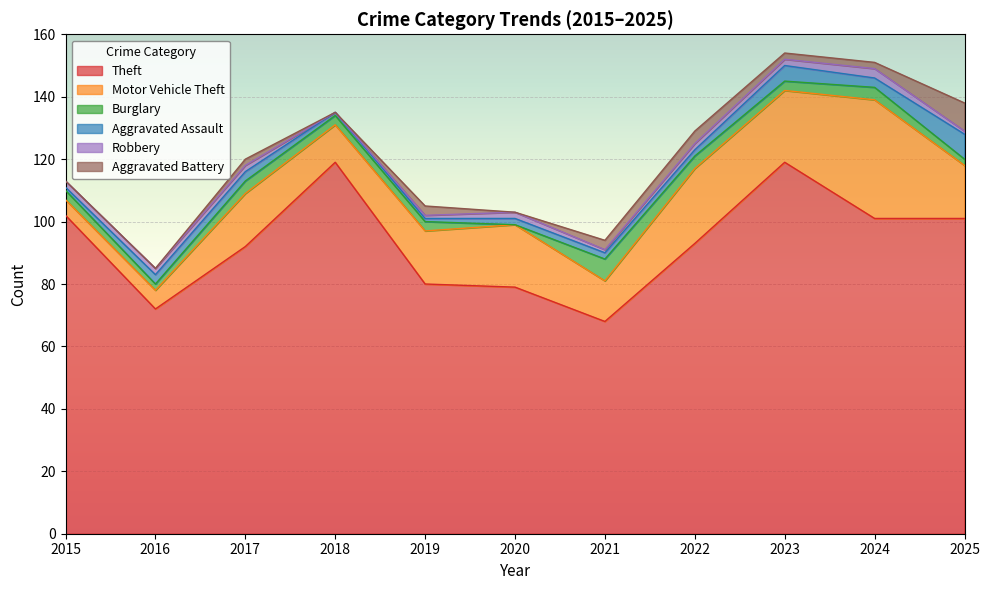

In Burglary, how many points are higher than both neighbors (excluding endpoints)?

3